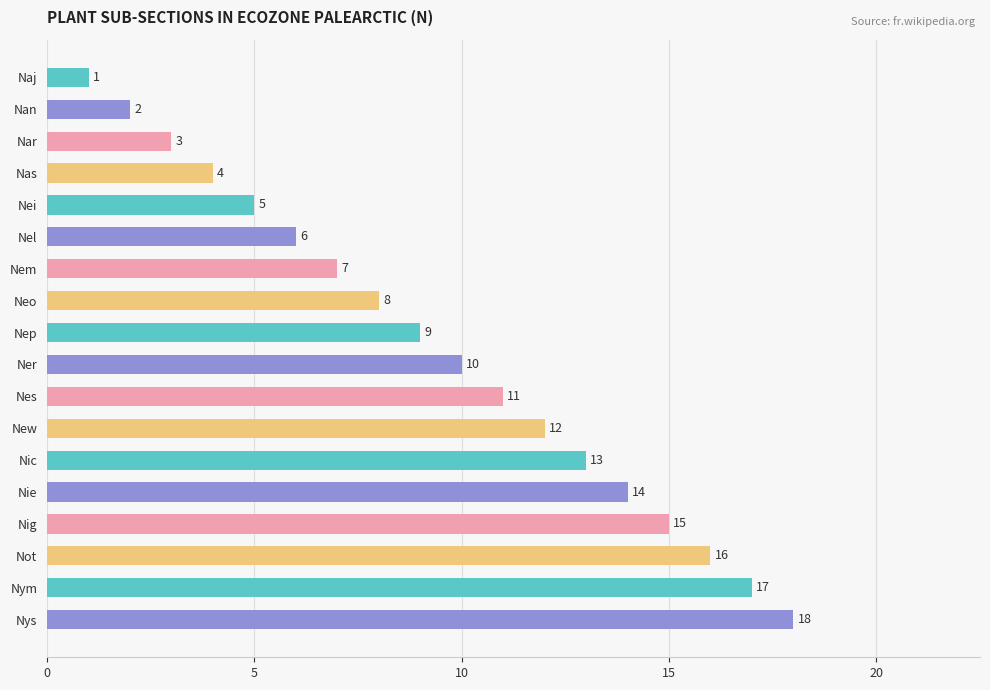

What is the ratio of the value at Naj to the value at Nan?

0.5